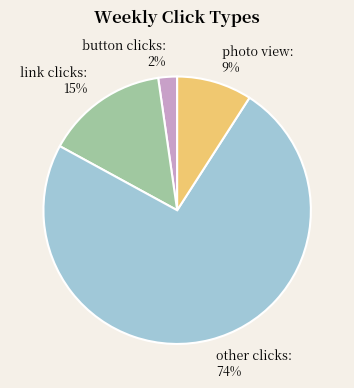

To the nearest percent, what percentage of the pie is link clicks: 15%?

15%